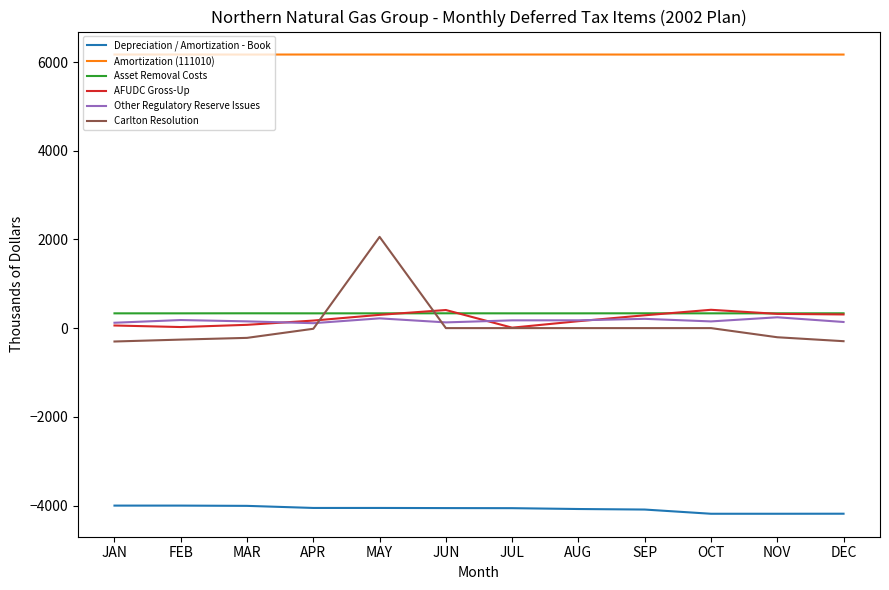

How many intersections are there between Carlton Resolution and Other Regulatory Reserve Issues?

2